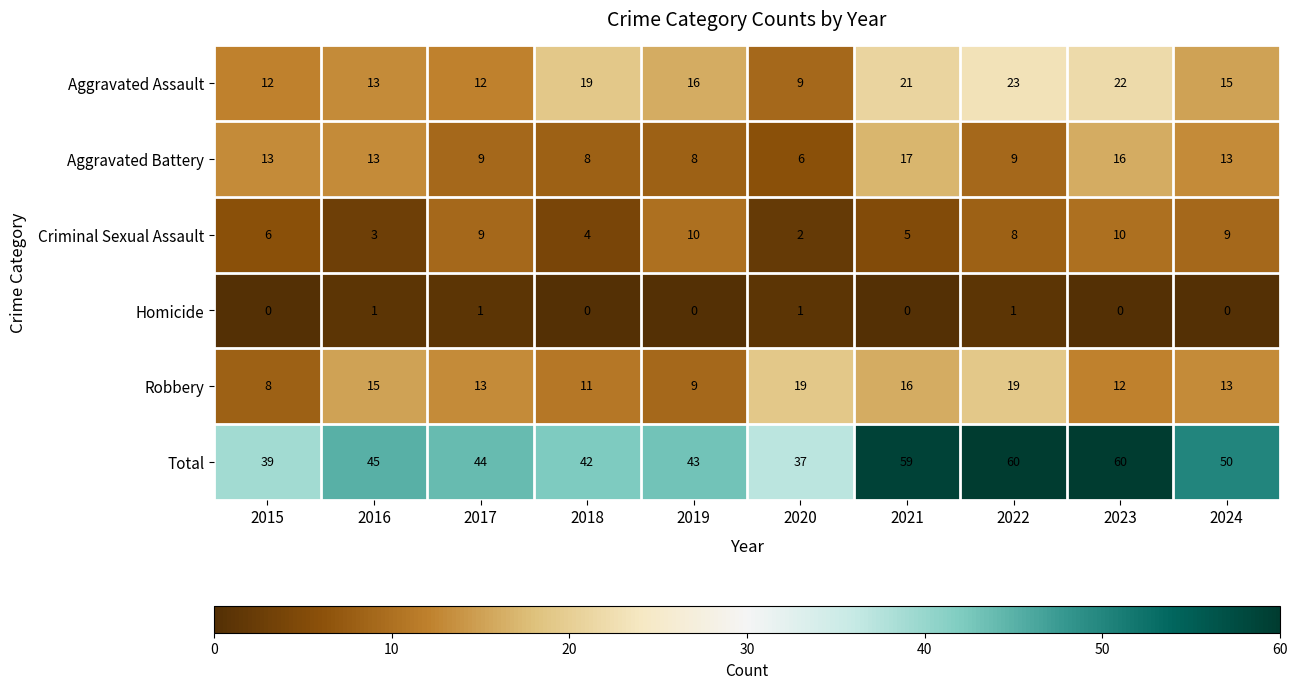

At 2015, list the series in order from smallest to largest.

Homicide, Criminal Sexual Assault, Robbery, Aggravated Assault, Aggravated Battery, Total